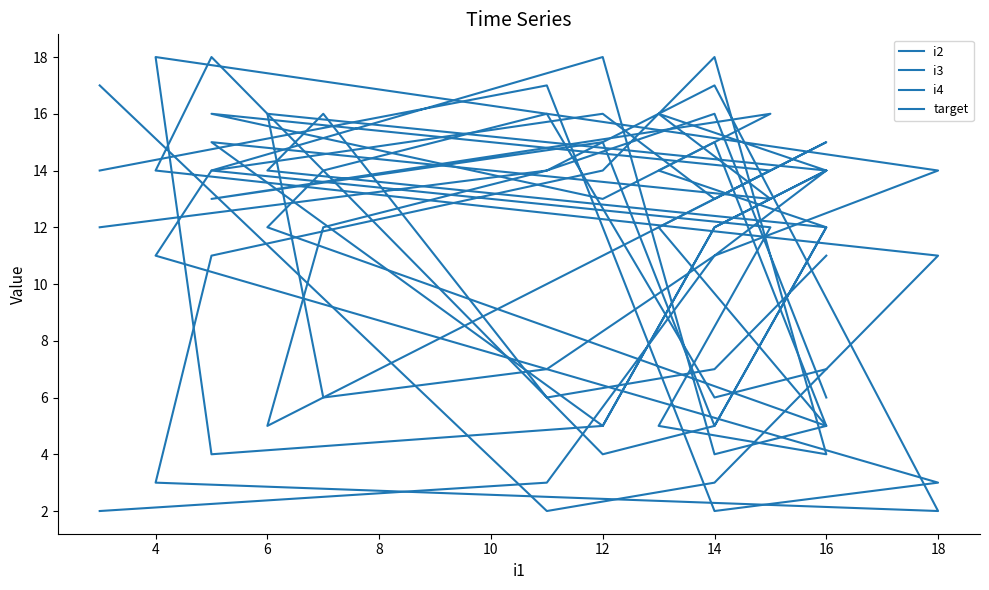

Rank the series by their maximum value, from lowest to highest.

i2, i3, i4, target